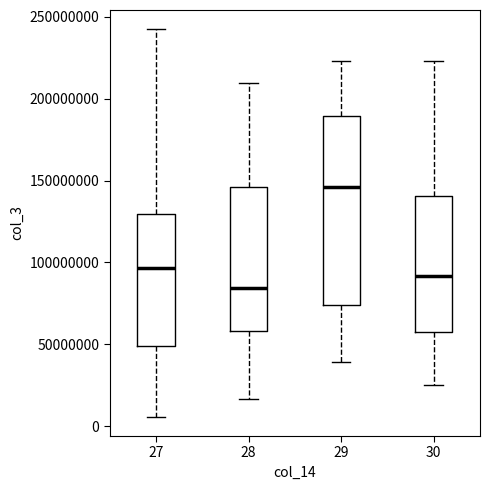

Where does the upper whisker of the box at x = 29 end on the y-axis? The values are not printed on the chart, so give them approximately, as read against the axis.

225000000